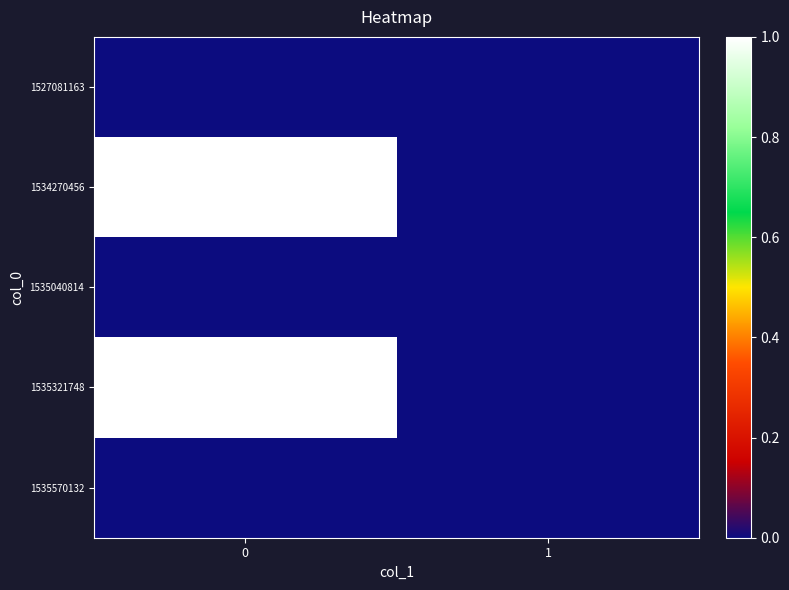

Reading right to left, transcribe all the data shown in this chart.

1527081163: 1=0	0=0
1534270456: 1=0	0=1
1535040814: 1=0	0=0
1535321748: 1=0	0=1
1535570132: 1=0	0=0